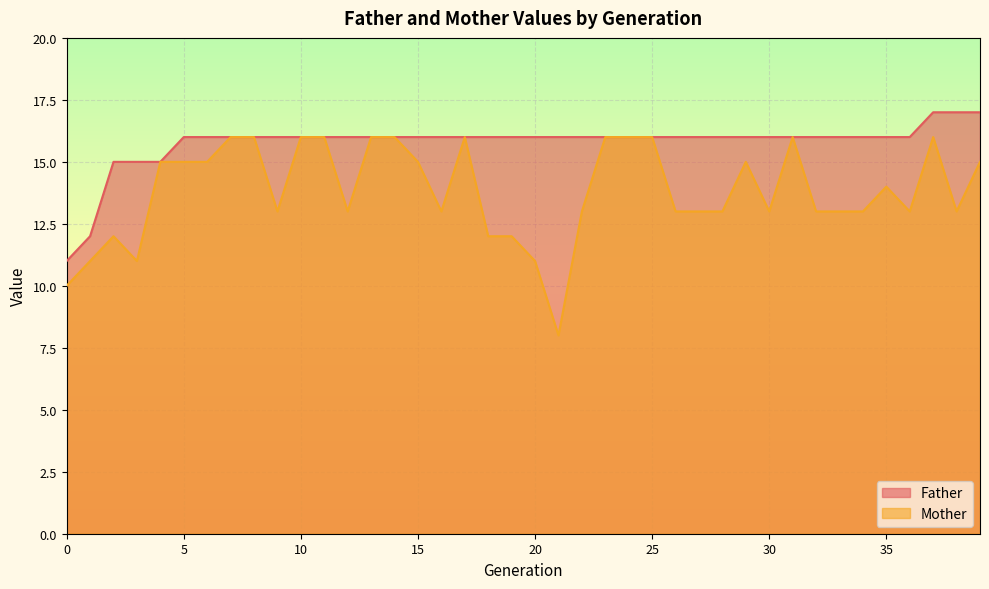

Reading left to right, extract all data points from this chart.

Father: 0=11	1=12	2=15	3=15	4=15	5=16	6=16	7=16	8=16	9=16	10=16	11=16	12=16	13=16	14=16	15=16	16=16	17=16	18=16	19=16	20=16	21=16	22=16	23=16	24=16	25=16	26=16	27=16	28=16	29=16	30=16	31=16	32=16	33=16	34=16	35=16	36=16	37=17	38=17	39=17
Mother: 0=10	1=11	2=12	3=11	4=15	5=15	6=15	7=16	8=16	9=13	10=16	11=16	12=13	13=16	14=16	15=15	16=13	17=16	18=12	19=12	20=11	21=8	22=13	23=16	24=16	25=16	26=13	27=13	28=13	29=15	30=13	31=16	32=13	33=13	34=13	35=14	36=13	37=16	38=13	39=15